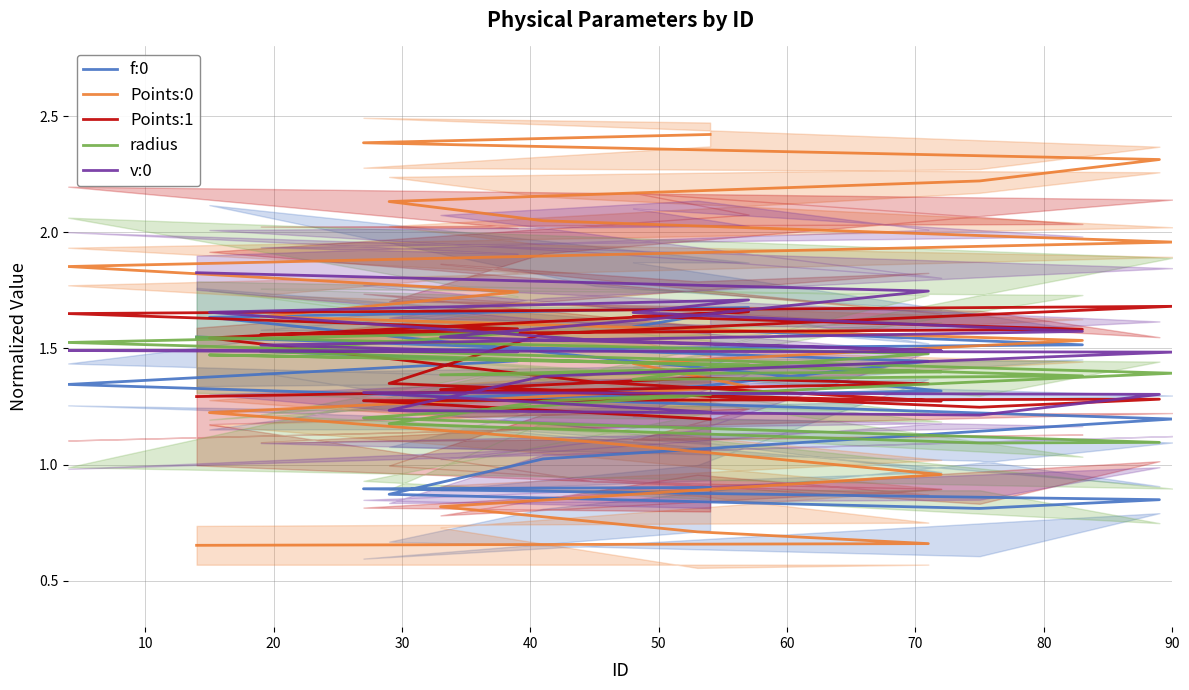

True or false: radius has more than 2 interior local peaks.

False